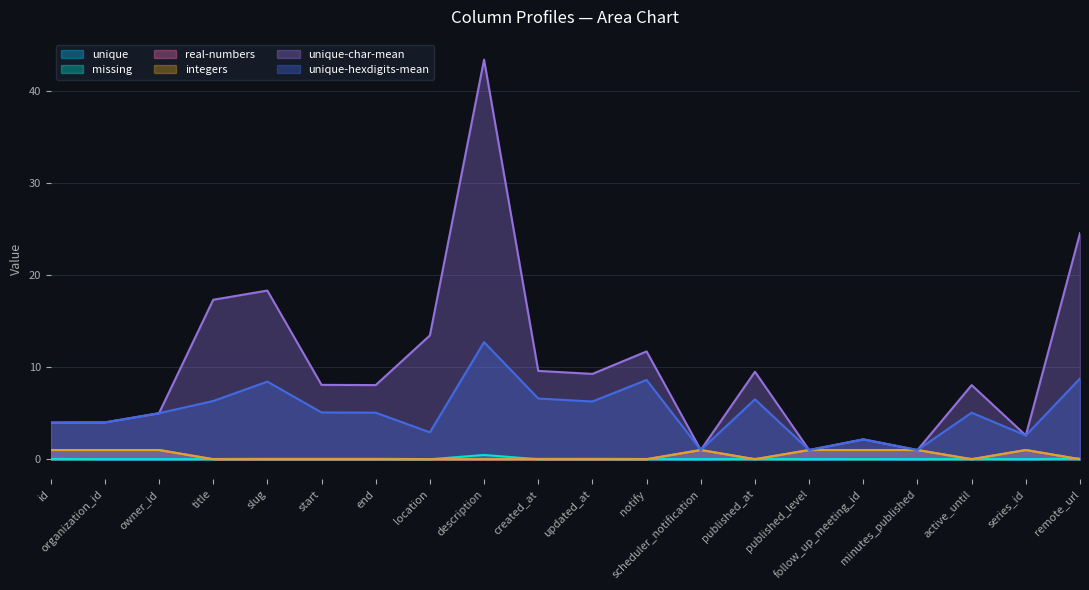

Which category has the lowest value in the missing series?

id